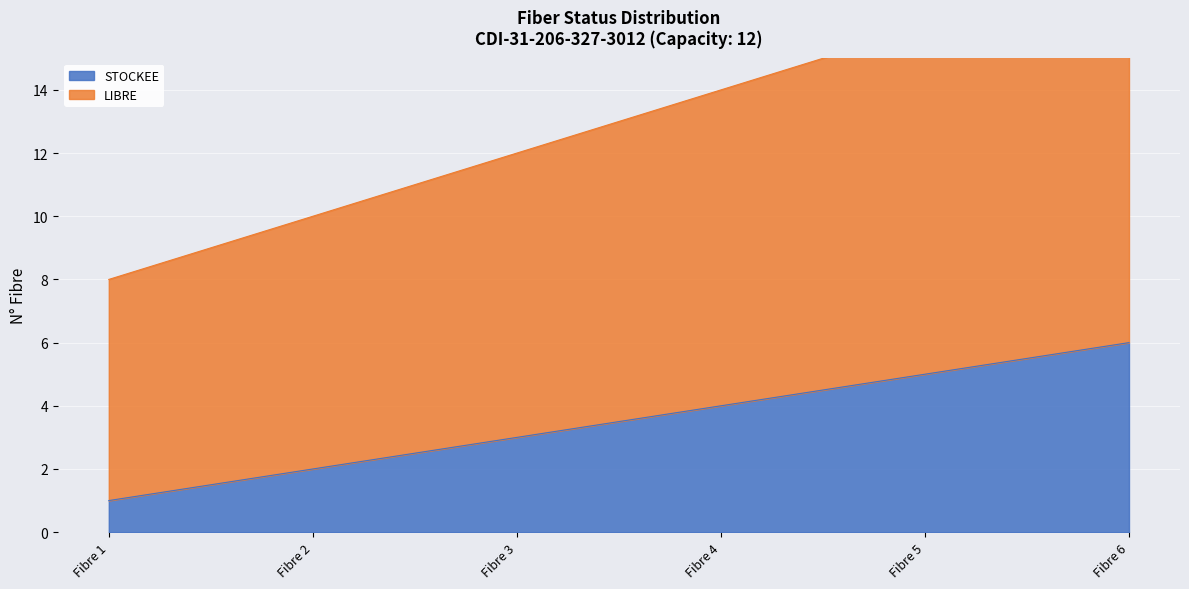

How many lines are shown in the chart?

2